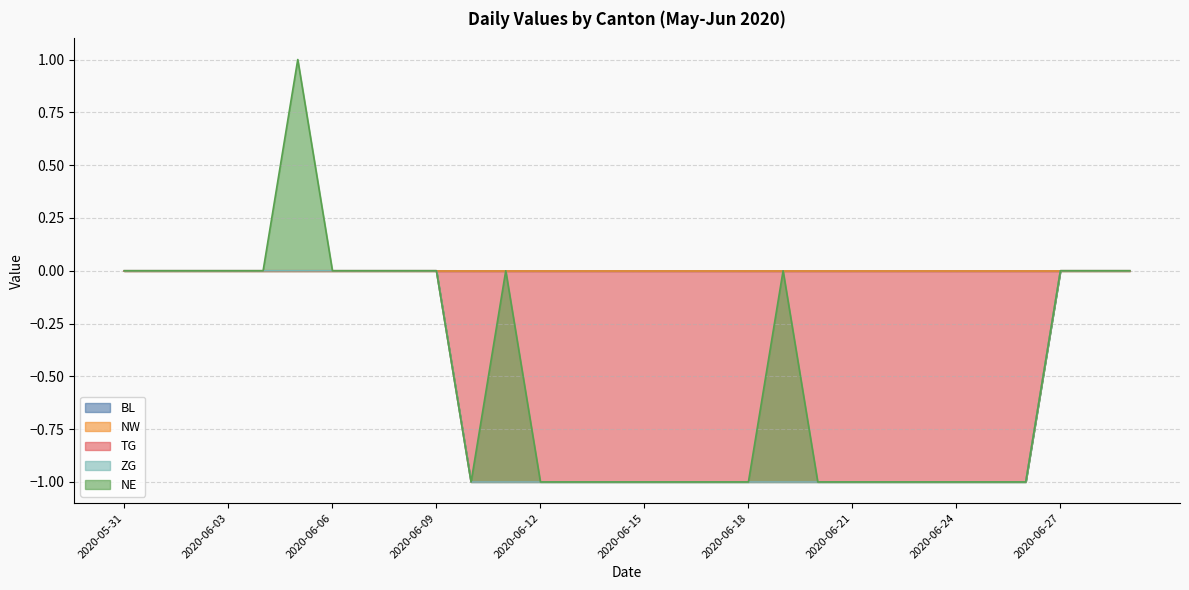

At which category is the sum across all series the highest?

2020-06-05